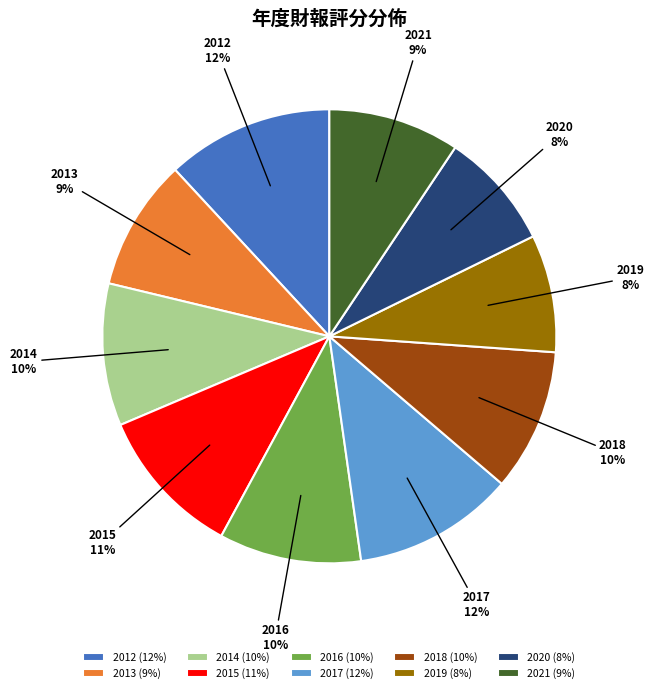

To the nearest percent, what portion does 2016 represent?

10%